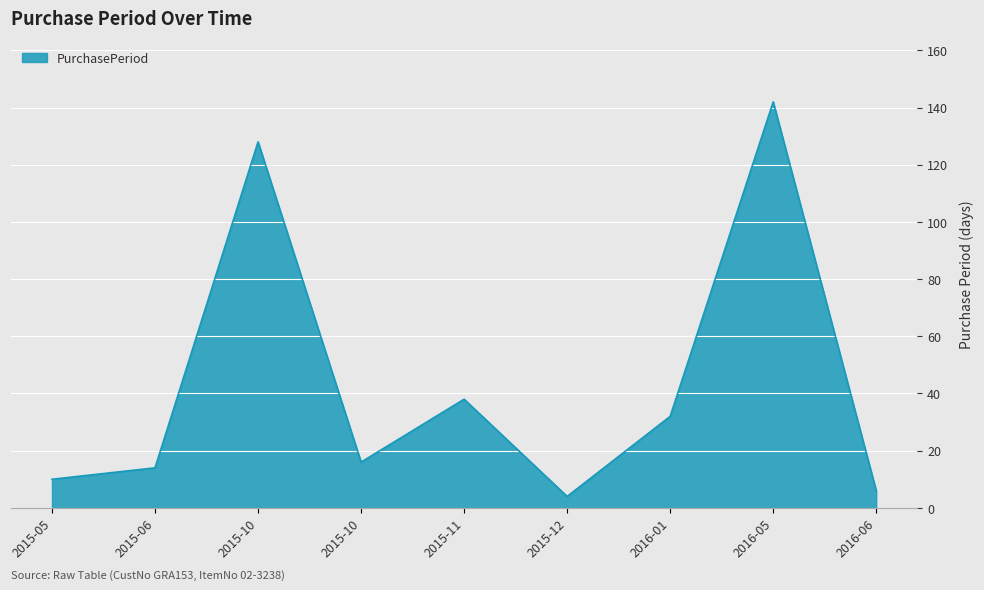

Which category has the lowest value across all series?

2015-12